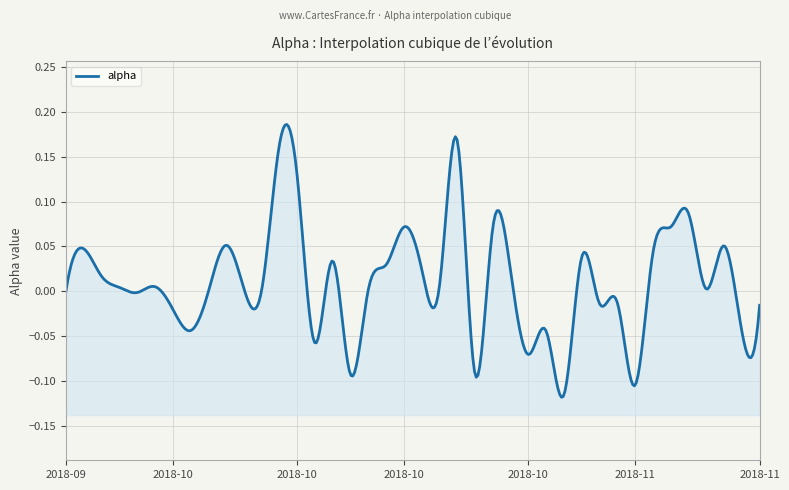

List the labels in order of value, smallest first.

2018-11-01, 2018-11-07, 2018-10-16, 2018-10-25, 2018-10-30, 2018-10-12, 2018-11-15, 2018-10-31, 2018-10-03, 2018-10-02, 2018-11-16, 2018-11-05, 2018-11-06, 2018-09-28, 2018-10-04, 2018-09-24, 2018-10-09, 2018-10-17, 2018-11-13, 2018-10-08, 2018-09-27, 2018-10-01, 2018-10-23, 2018-09-26, 2018-10-29, 2018-10-22, 2018-10-18, 2018-10-15, 2018-11-02, 2018-11-08, 2018-09-25, 2018-11-14, 2018-10-05, 2018-10-26, 2018-10-19, 2018-11-09, 2018-11-12, 2018-10-11, 2018-10-10, 2018-10-24